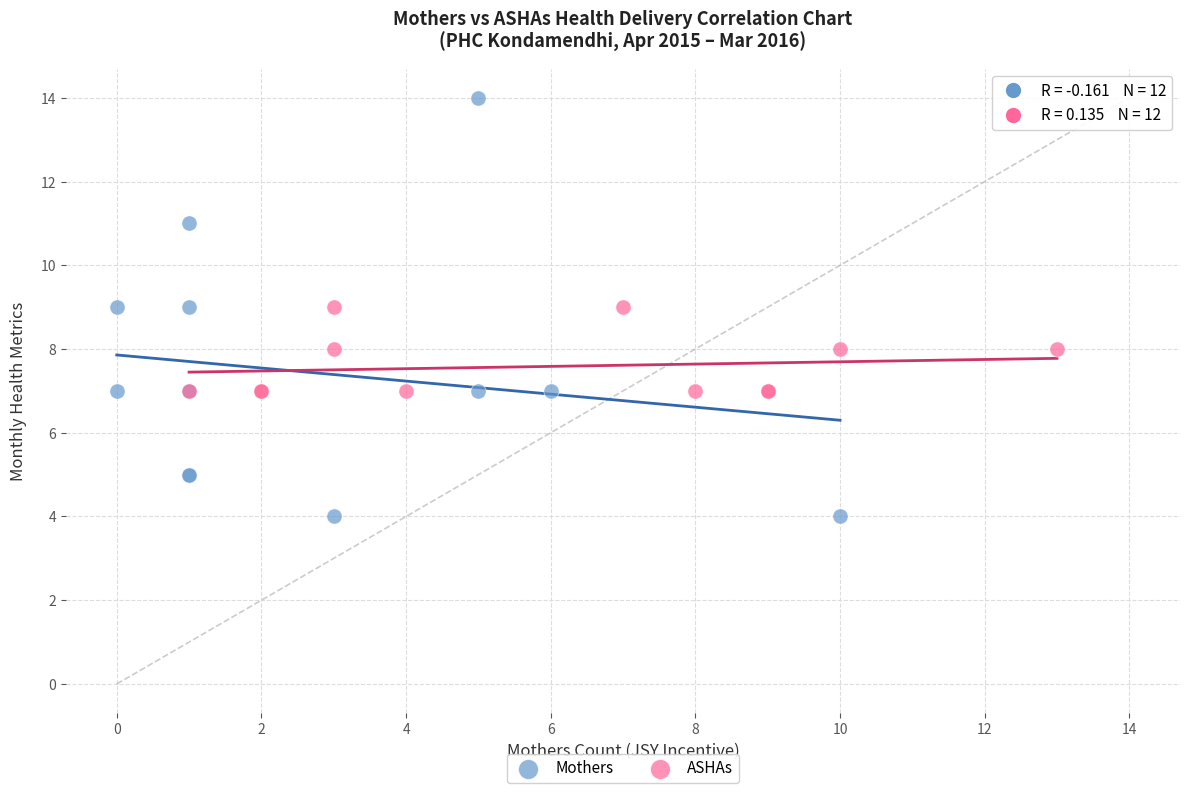

Which series has the largest Y range (max minus min)?

Mothers